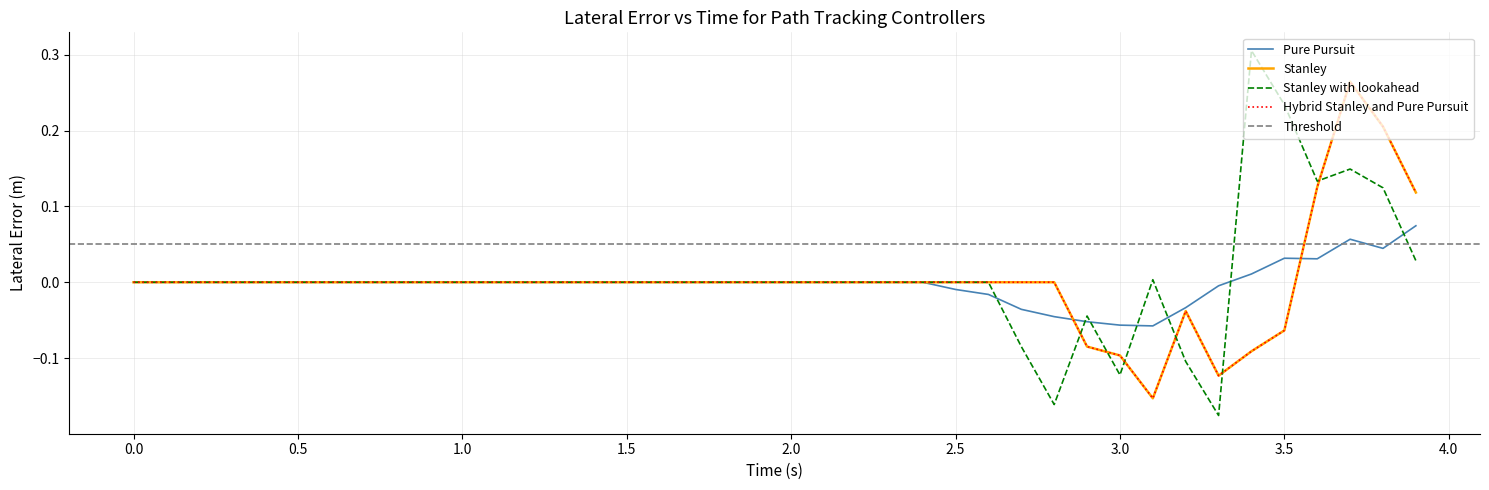

The value of stanley_lookahead at 3.0 is -0.1. True or false?

True